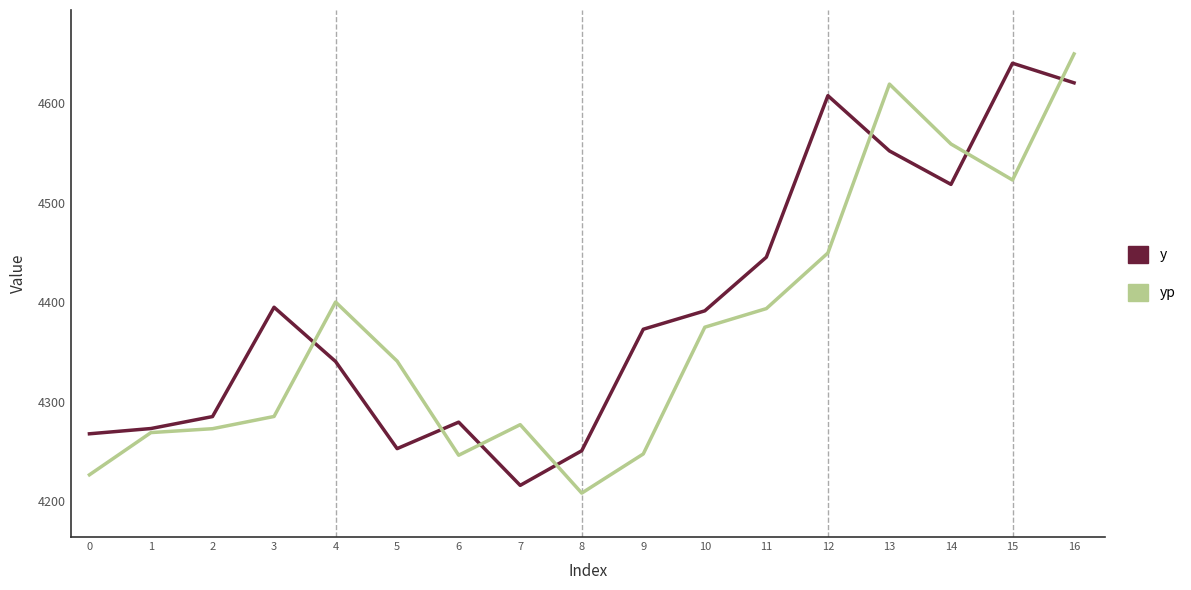

True or false: y has a value of 7416.3 at 14.

False